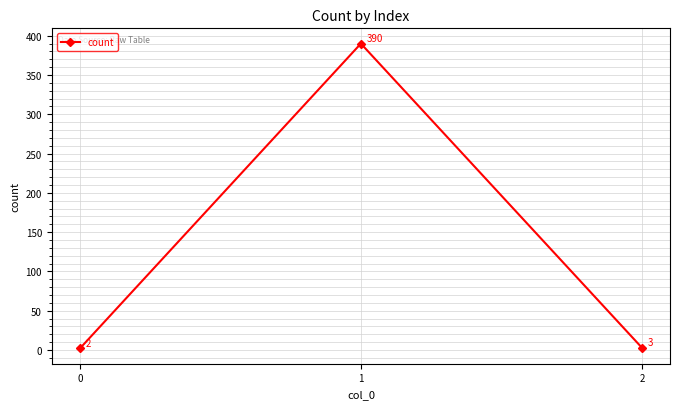

What is the difference between the maximum and minimum values?

388